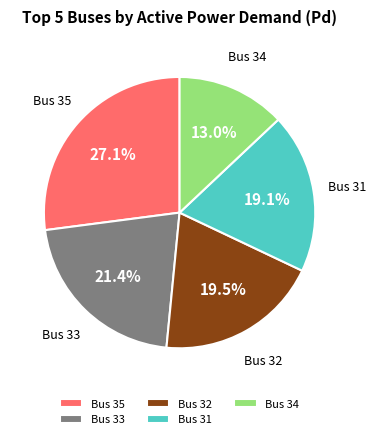

How many slices are in this pie chart?

5